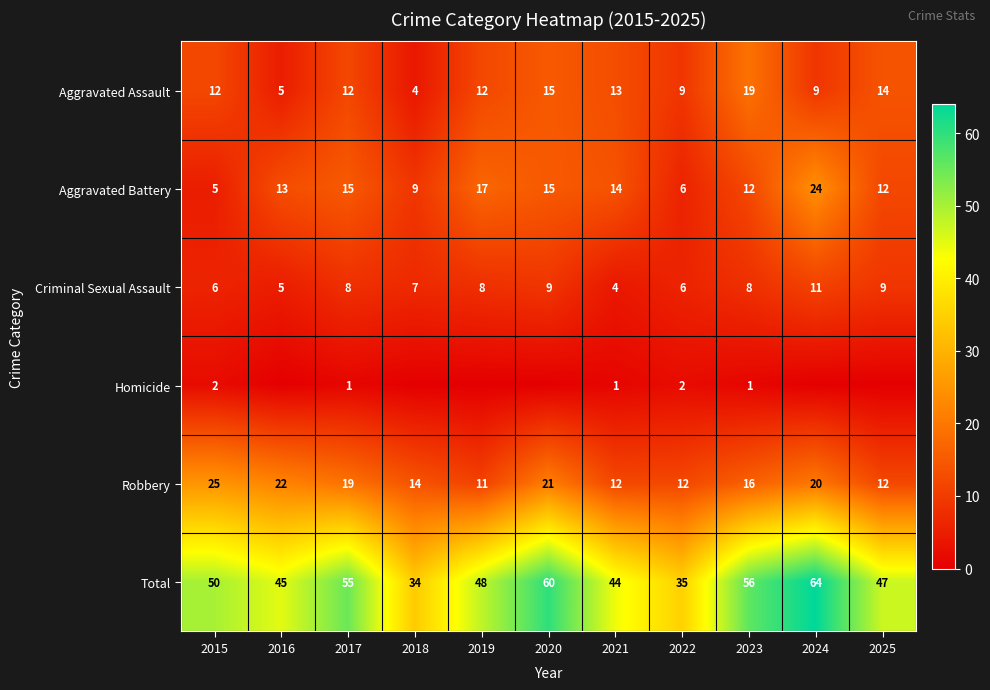

Which series changed the most between 2017 and 2023?

Aggravated Assault